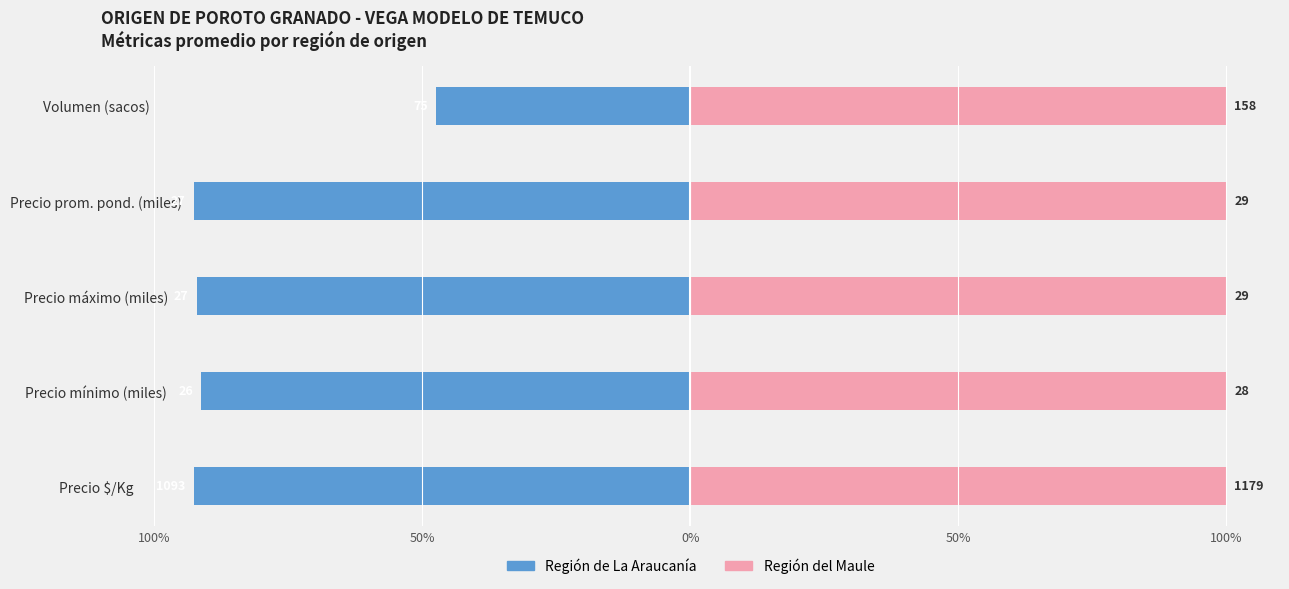

Where is Región del Maule nearest to the value 0?

100%